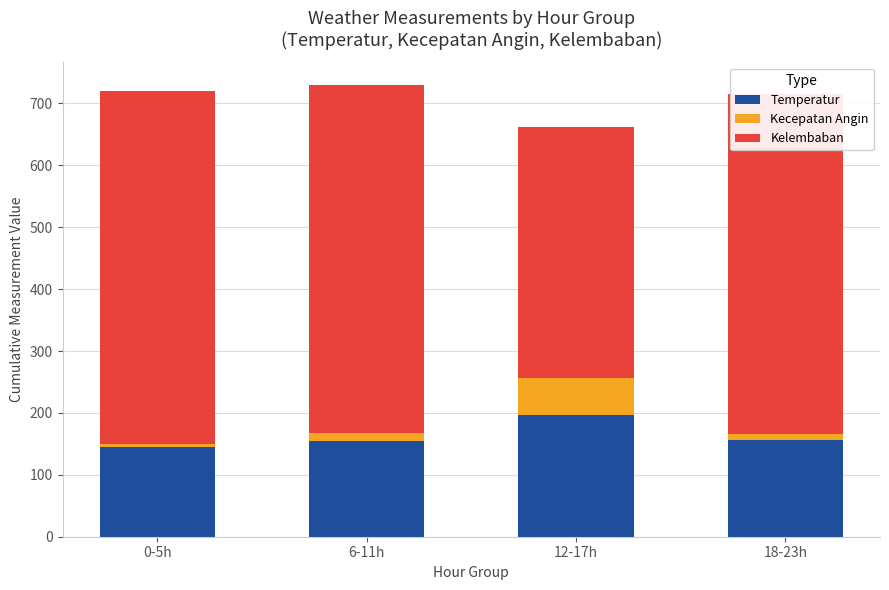

How many bars are there in total?

4